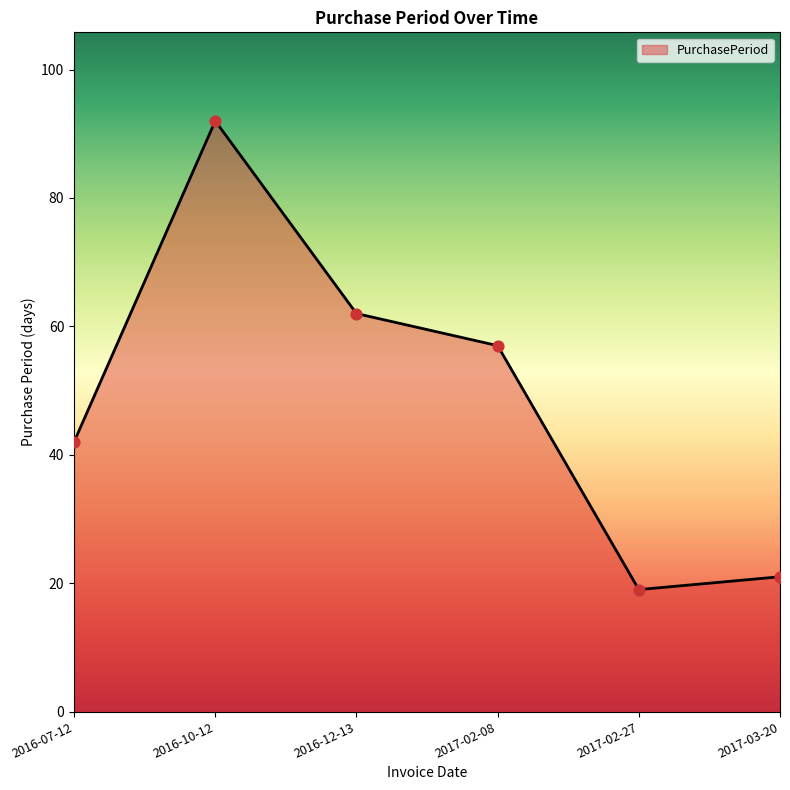

Which has a higher value, 2017-03-20 or 2017-02-08?

2017-02-08